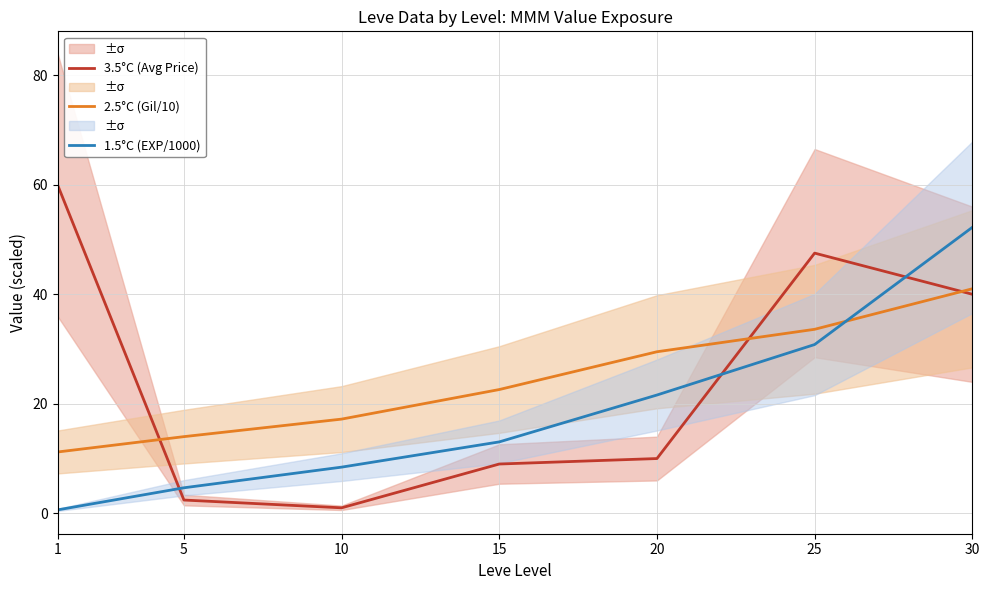

Which series ends up on top after the final intersection of 3.5°C (Avg Price) and 2.5°C (Gil/10)?

2.5°C (Gil/10)